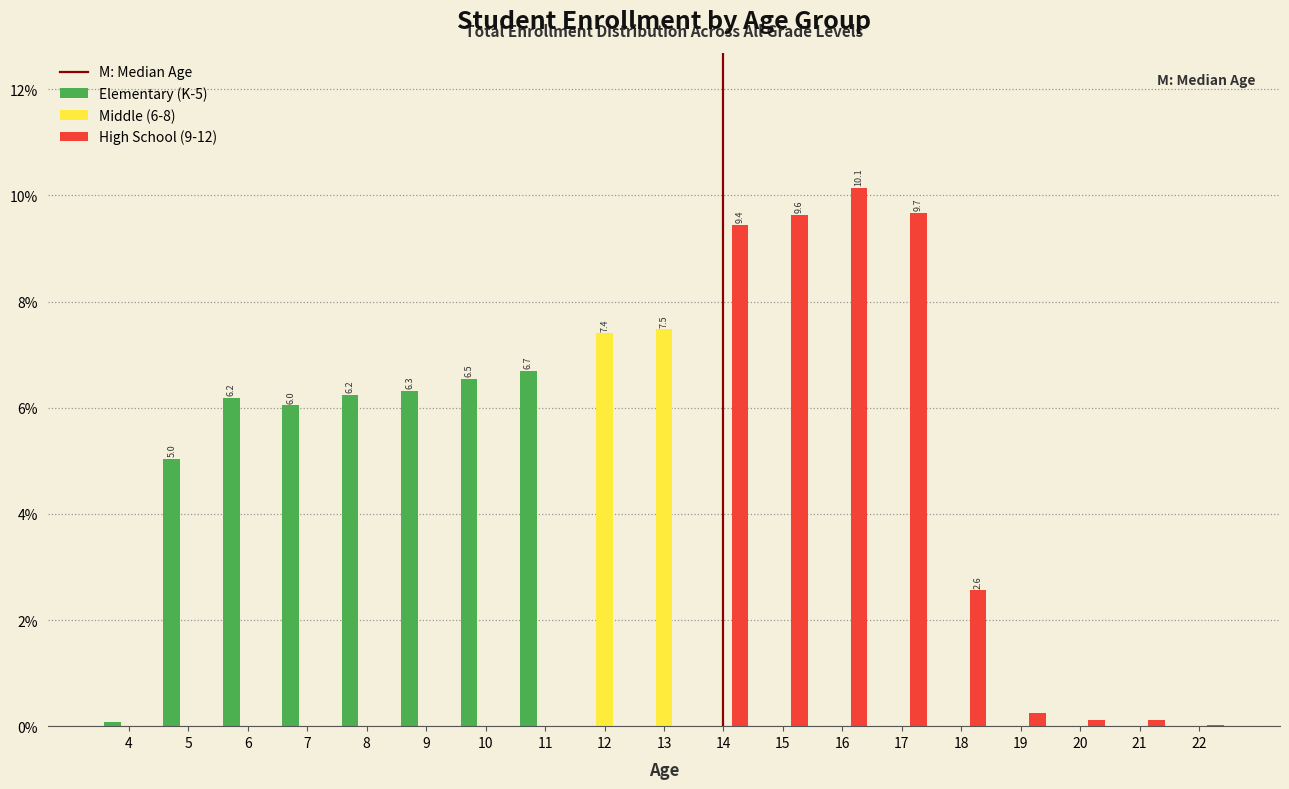

Is it true that Elementary (K-5) equals 2.9 at 7?

False